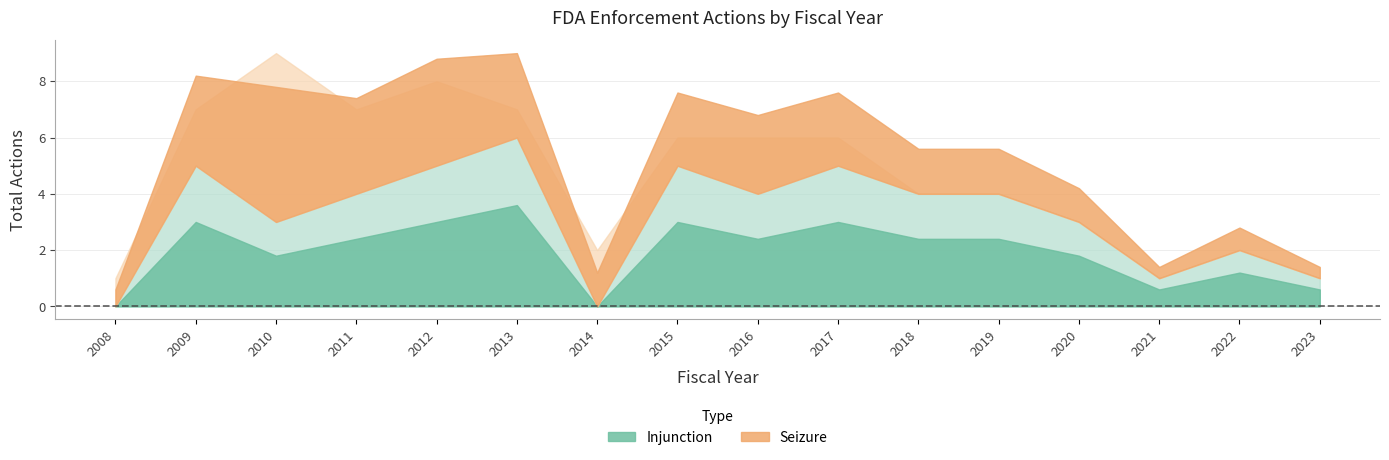

The Injunction series shows 3 at 2017. True or false?

False